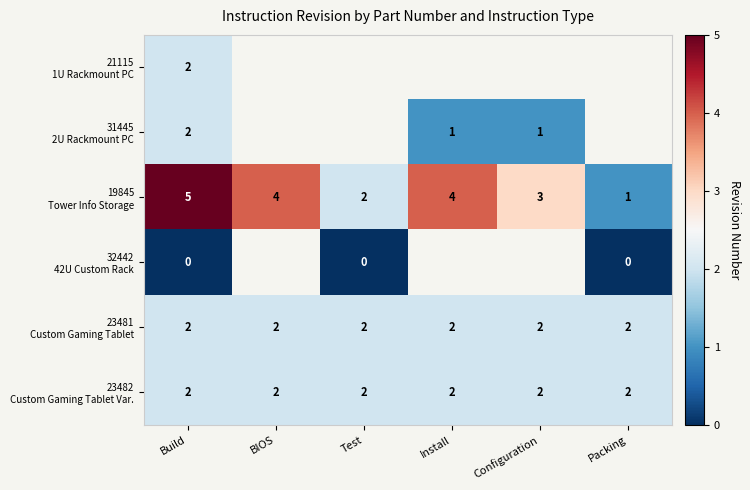

What is the difference between the maximum and minimum values in the 31445 2U Rackmount PC series?

1.0